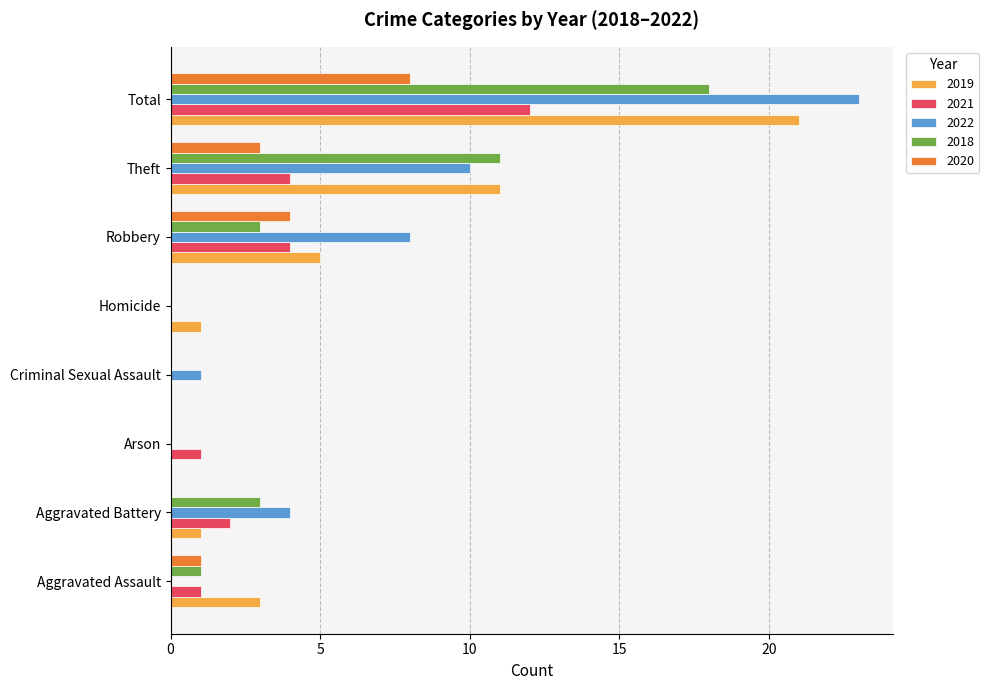

Is it true that 2018 equals 0 at Criminal Sexual Assault?

True